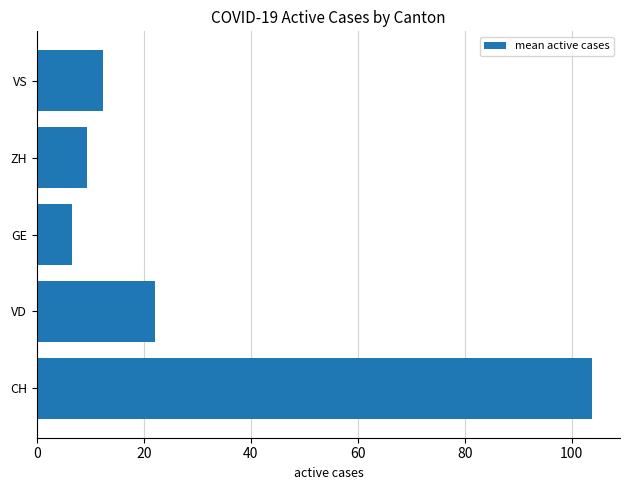

Reading top to bottom, what are all the values shown in this chart?

12.3	9.3	6.6	22.1	103.8